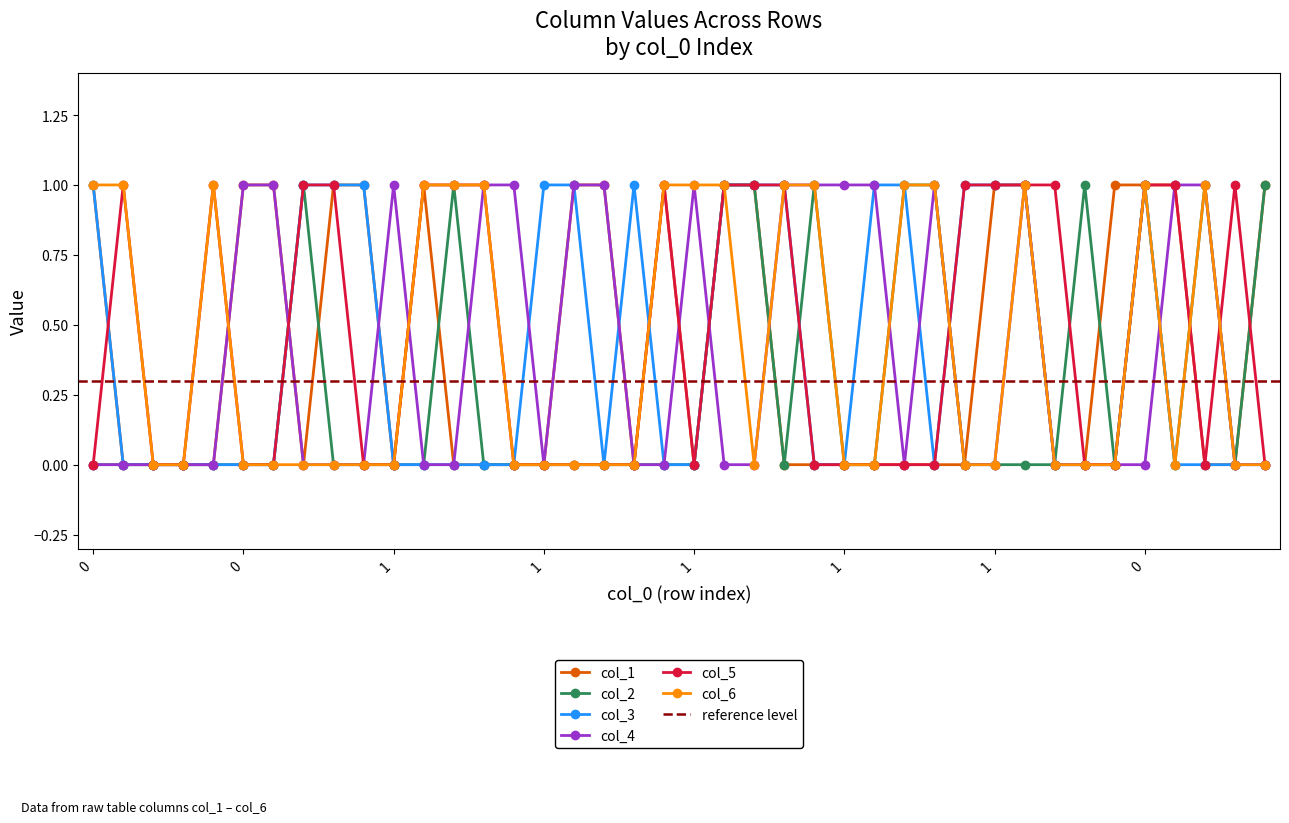

The value of col_6 at 1 is -1. True or false?

False